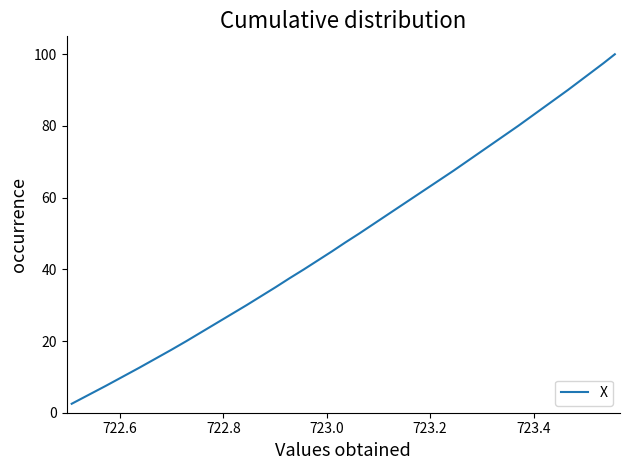

What is the sum of all values?

2050.0